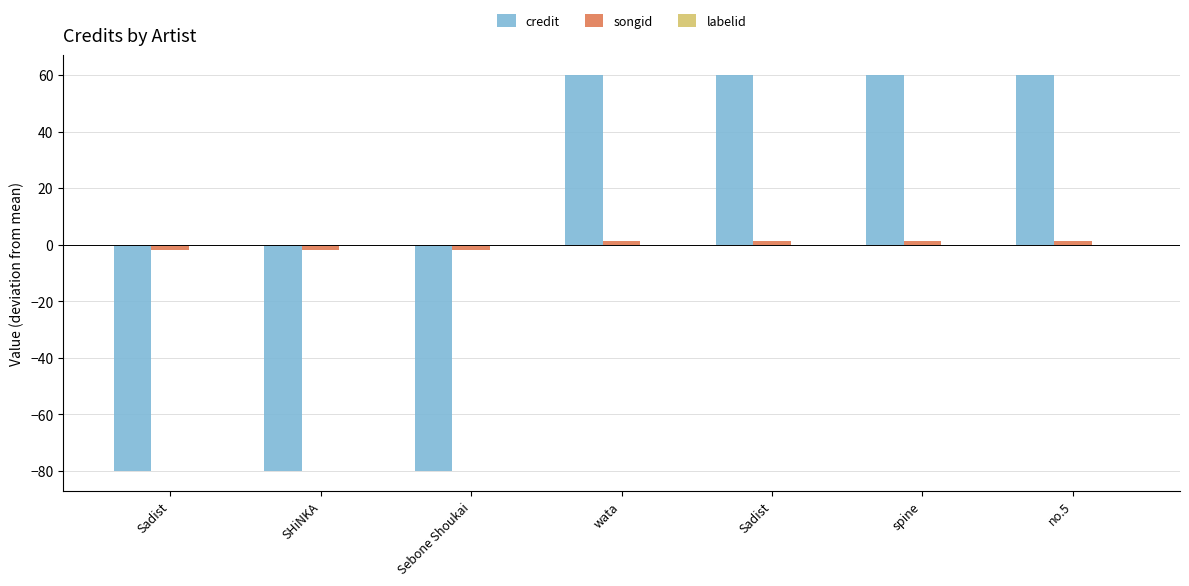

Which series changed the most between wata and Sadist?

credit